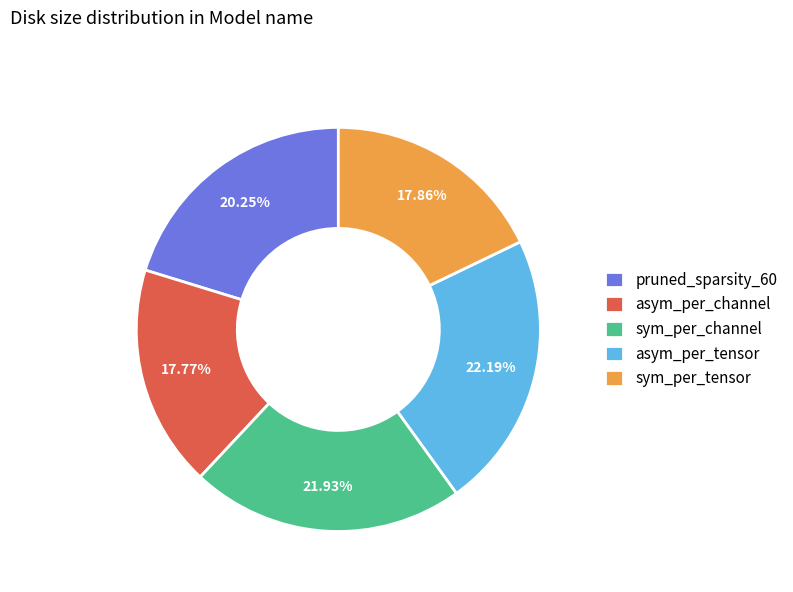

Is there any slice that represents more than half of the pie?

No